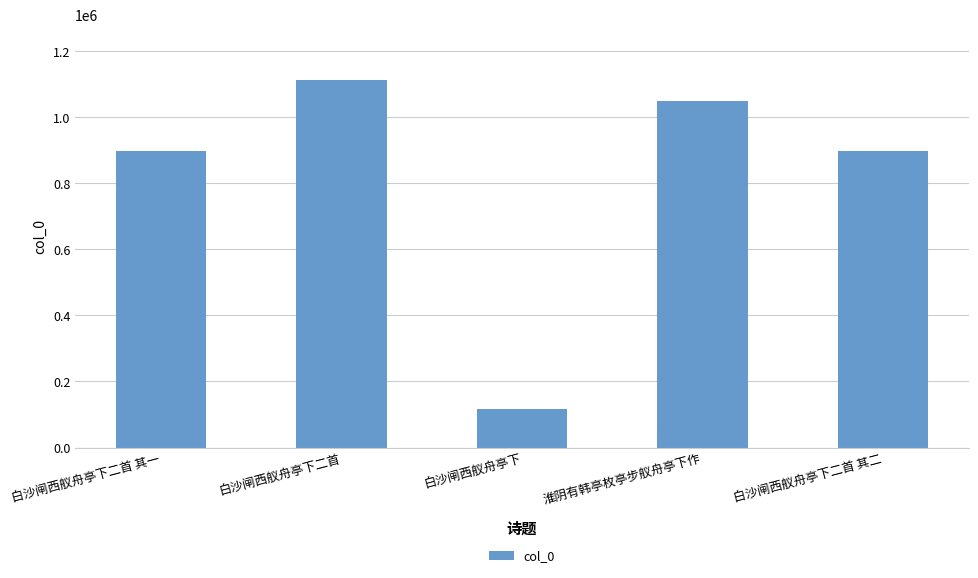

What is the greatest value displayed?

1112862